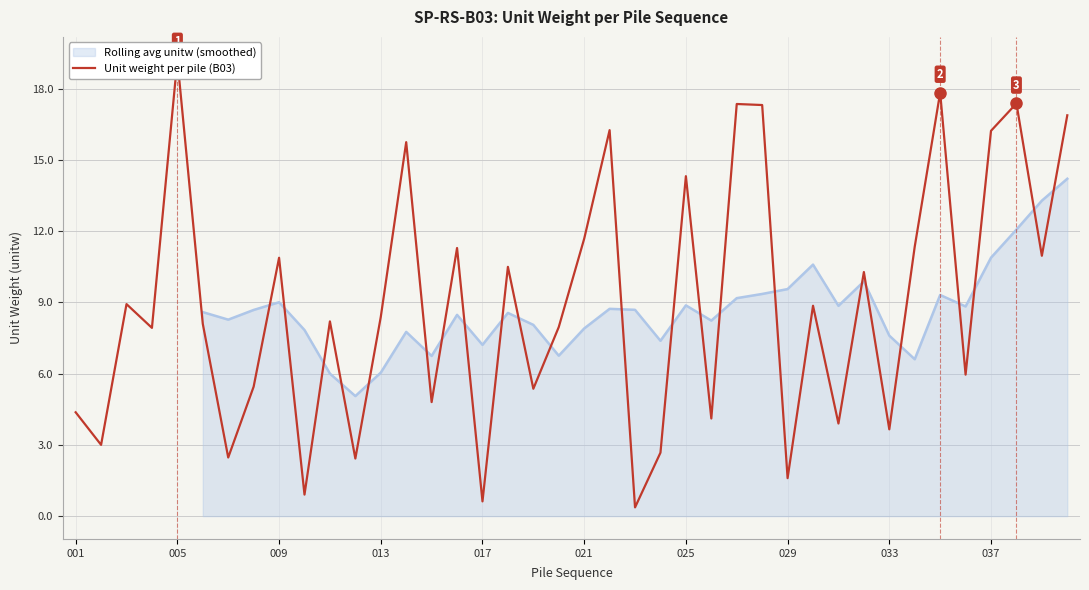

How many data points does each series have?

40